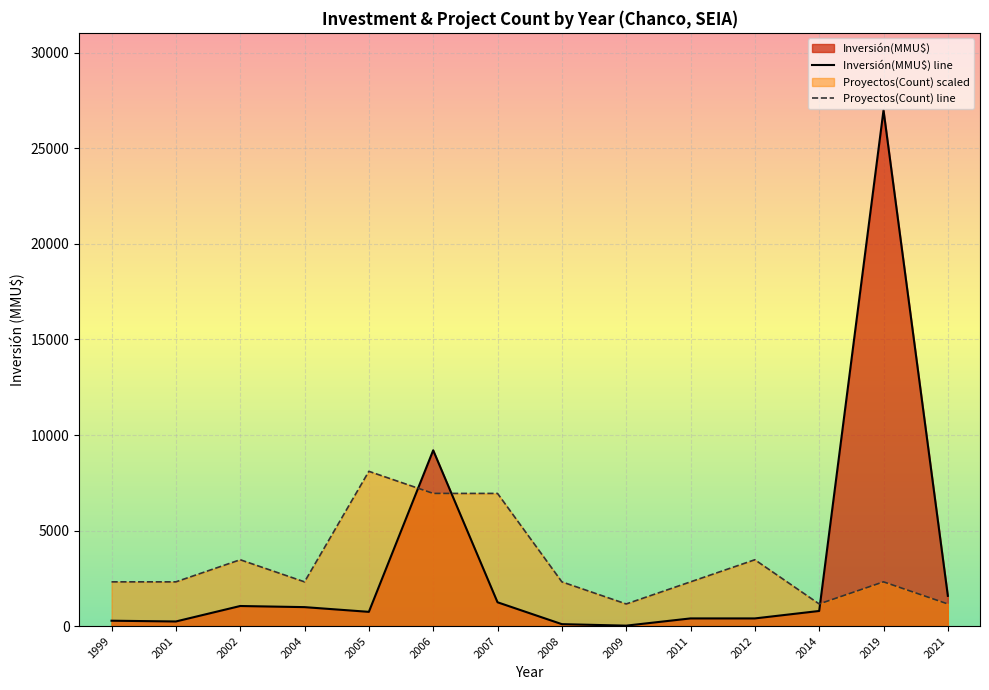

Rank the series at 15 from highest to lowest value.

Inversión(MMU$), Proyectos(Count)